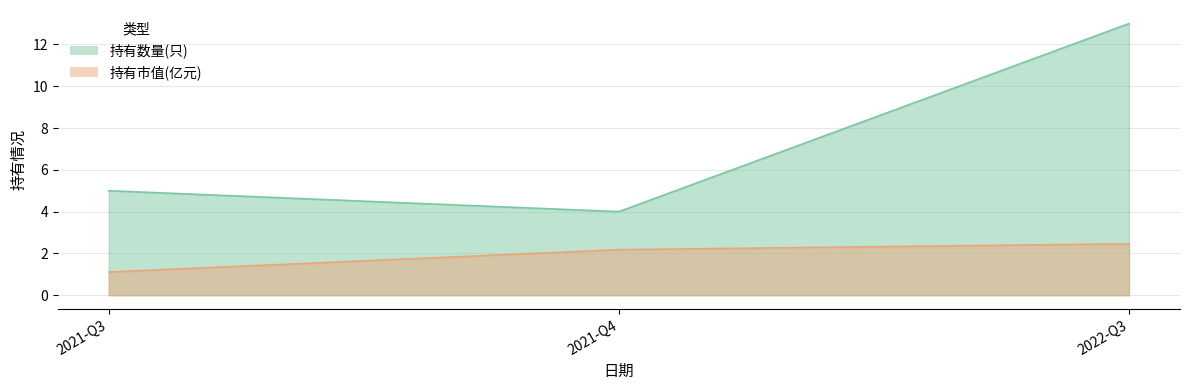

How many data points in 持有市值(亿元) are above 2?

2